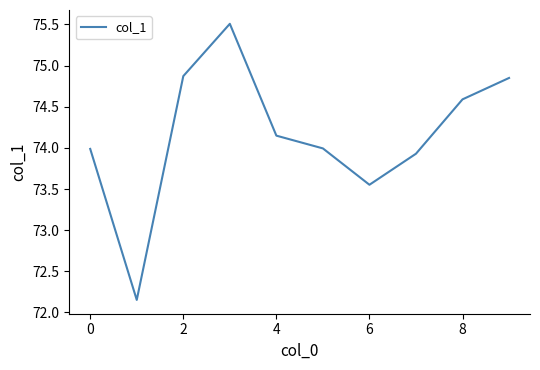

What is the greatest value displayed?

75.5